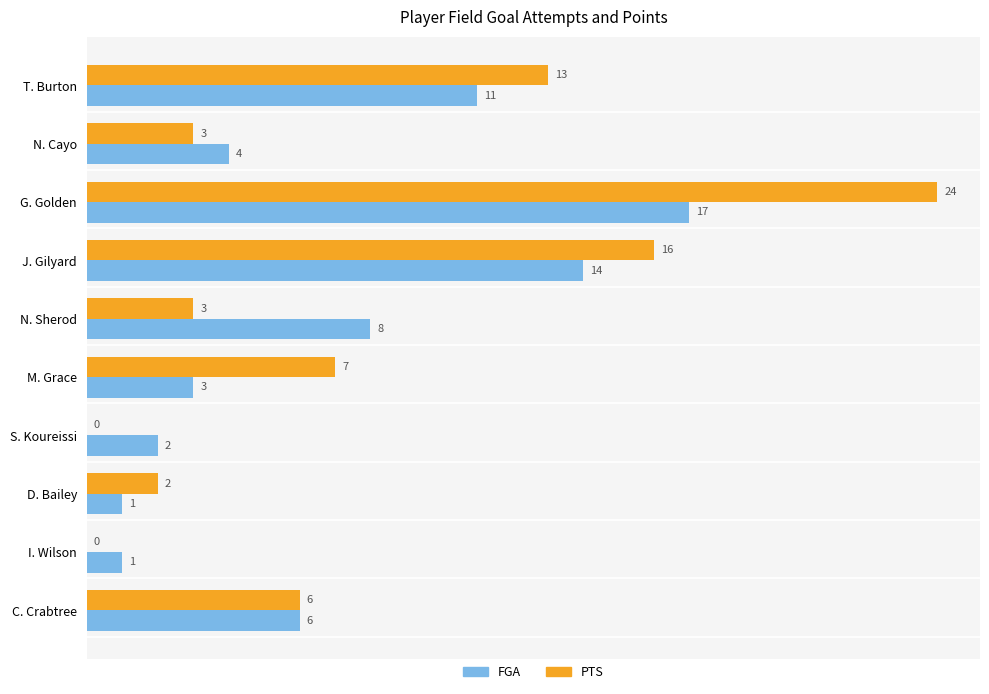

How many values in PTS are above zero?

8